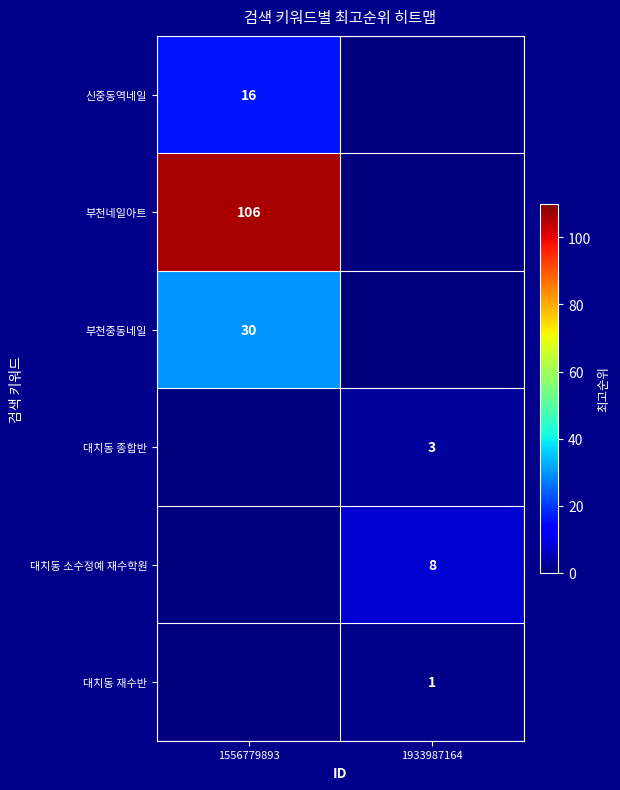

The value of 신중동역네일 at 1556779893 is 22. True or false?

False